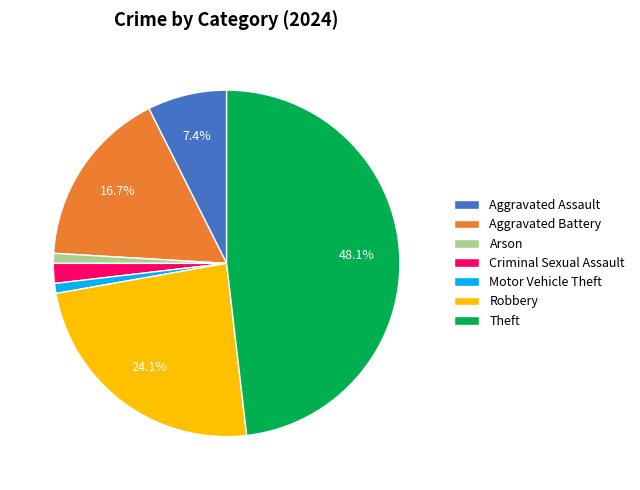

What is the largest slice in the pie chart?

Theft